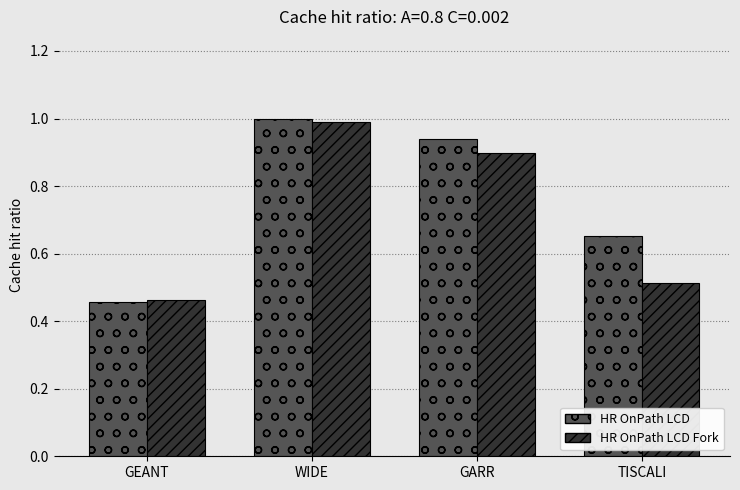

Between WIDE and GARR, which series saw the biggest shift?

HR OnPath LCD Fork